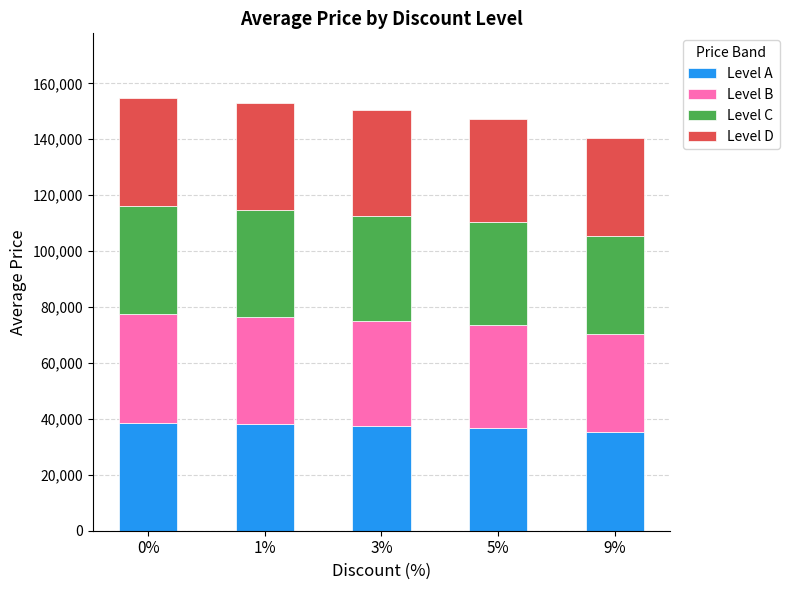

What is the minimum value for Level A?

35150.0